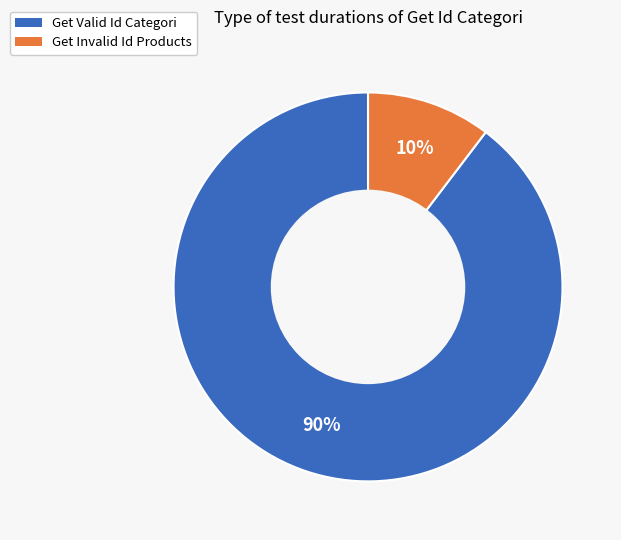

Which has a higher value, Get Valid Id Categori or Get Invalid Id Products?

Get Valid Id Categori